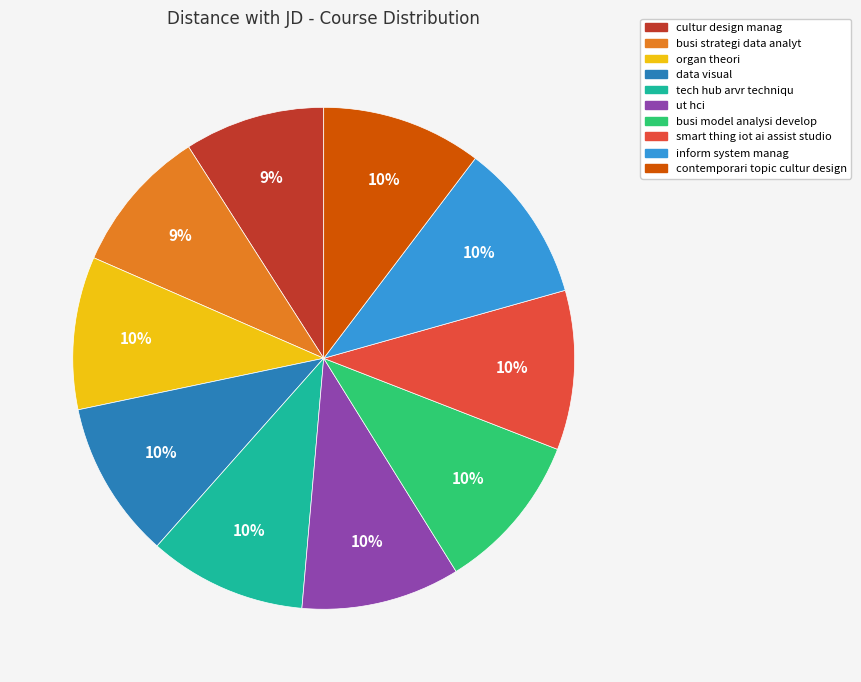

Is there any slice that represents more than half of the pie?

No